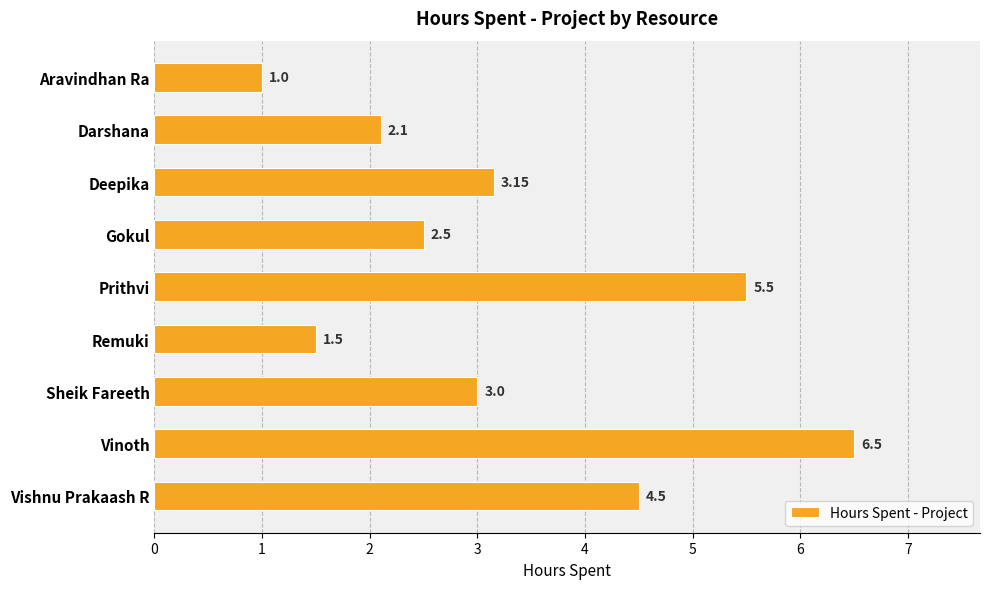

List the labels in order of value, smallest first.

Aravindhan Ra, Remuki, Darshana, Gokul, Sheik Fareeth, Deepika, Vishnu Prakaash R, Prithvi, Vinoth